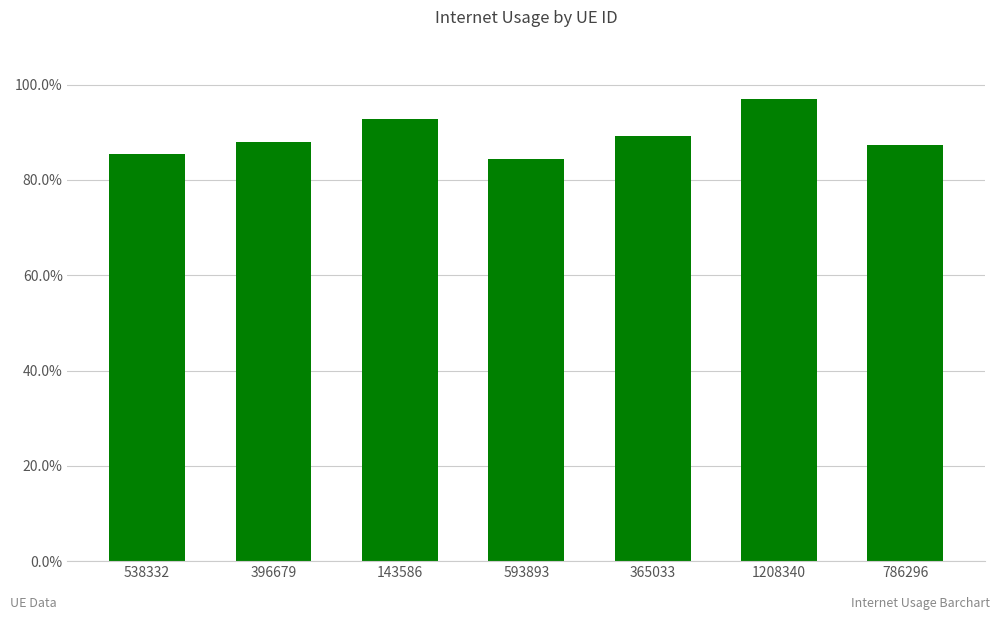

What is the greatest value displayed?

1.0